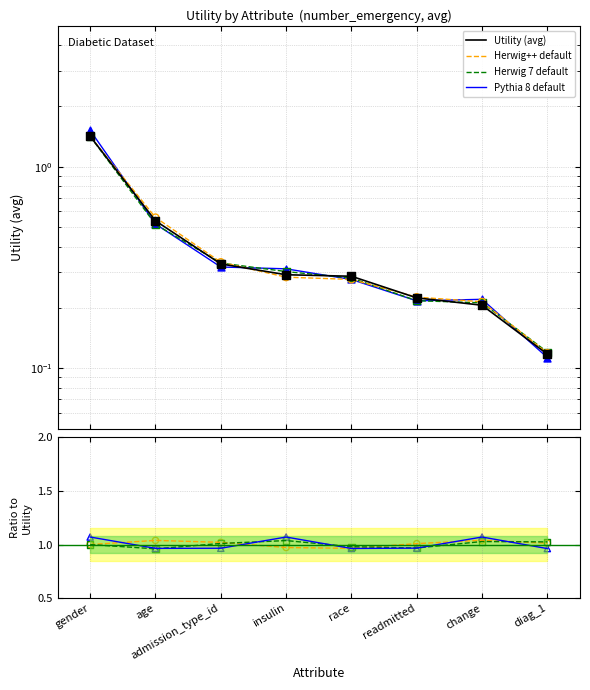

Is the value of Pythia 8 default at insulin greater than the value of Herwig 7 default at readmitted?

Yes